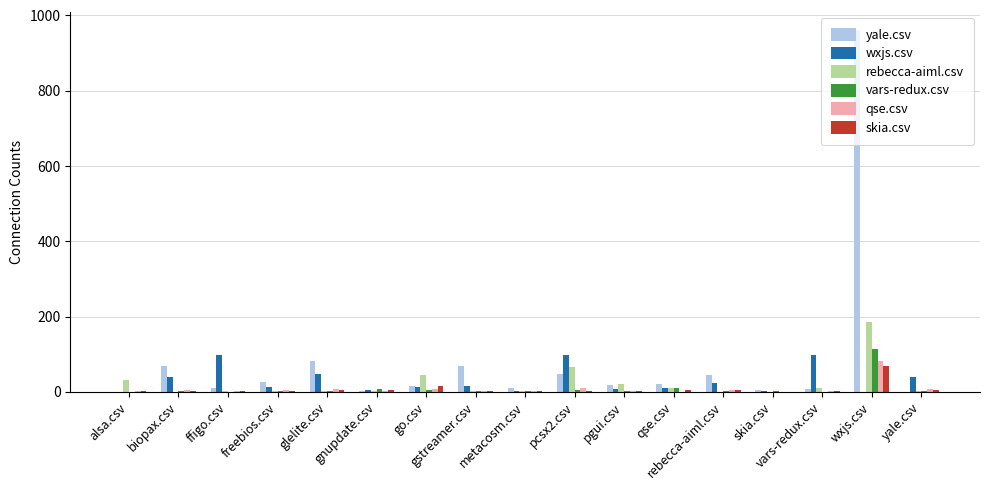

Which series has the widest spread of values?

yale.csv